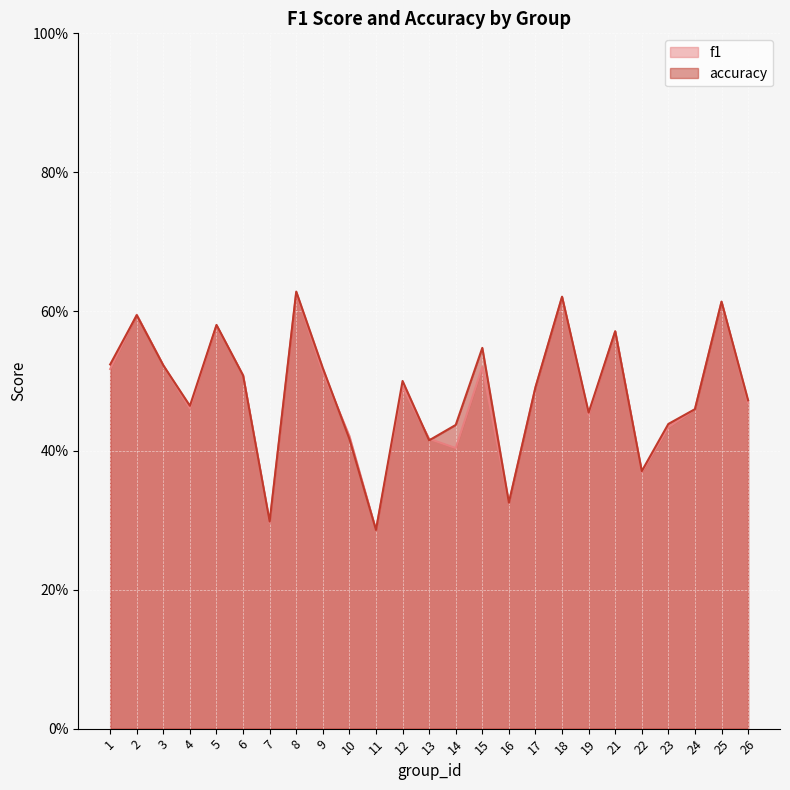

True or false: f1 and accuracy cross at least once.

True